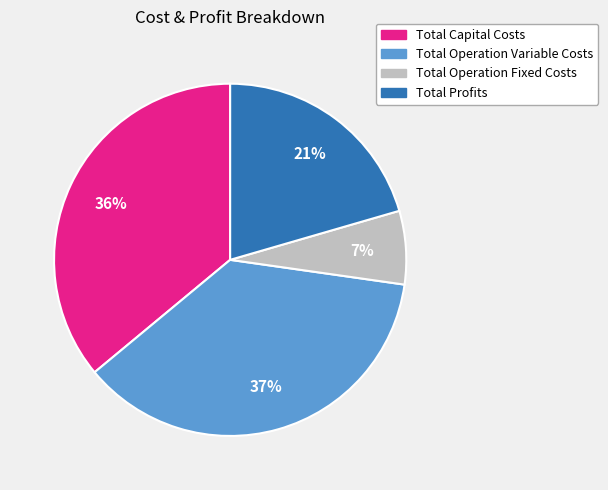

Does Total Operation Fixed Costs account for over 50% of the chart?

No